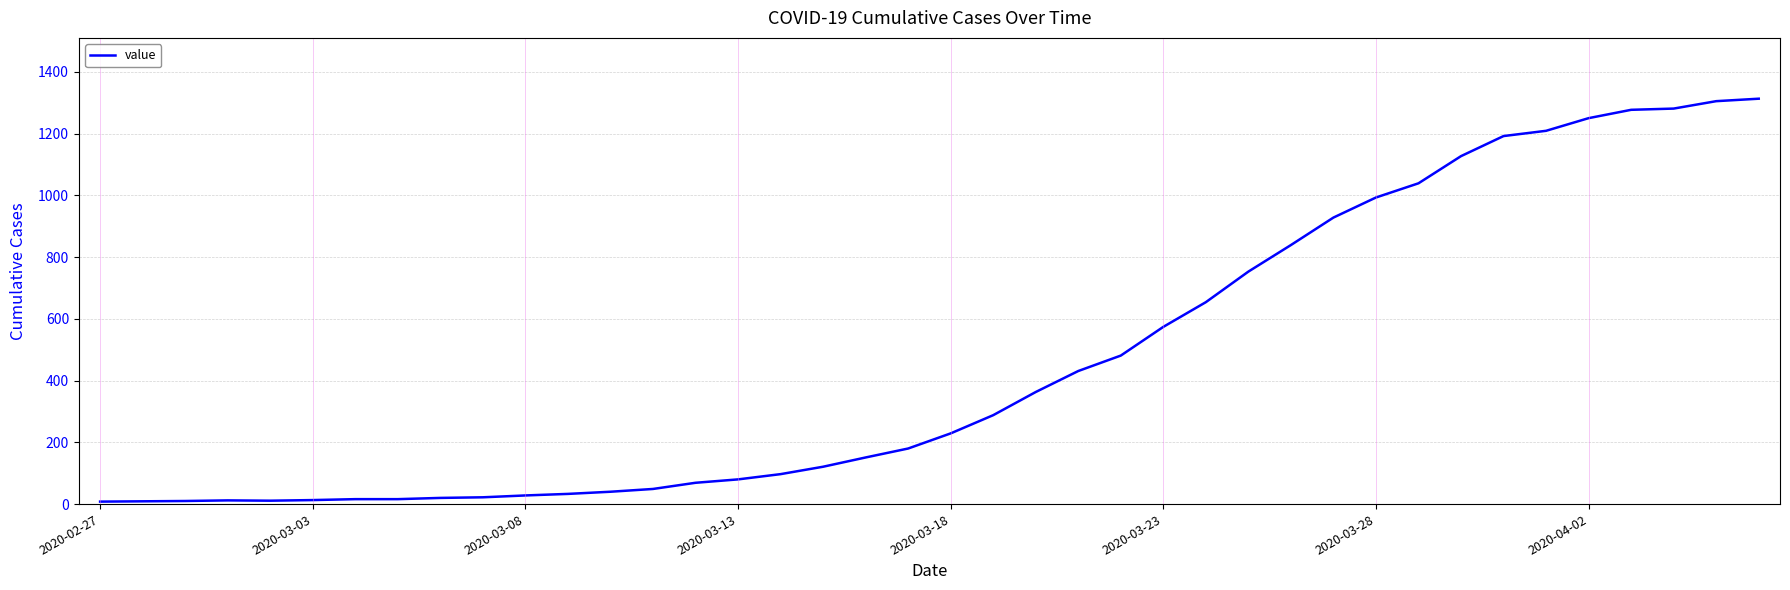

What is the greatest value displayed?

1313